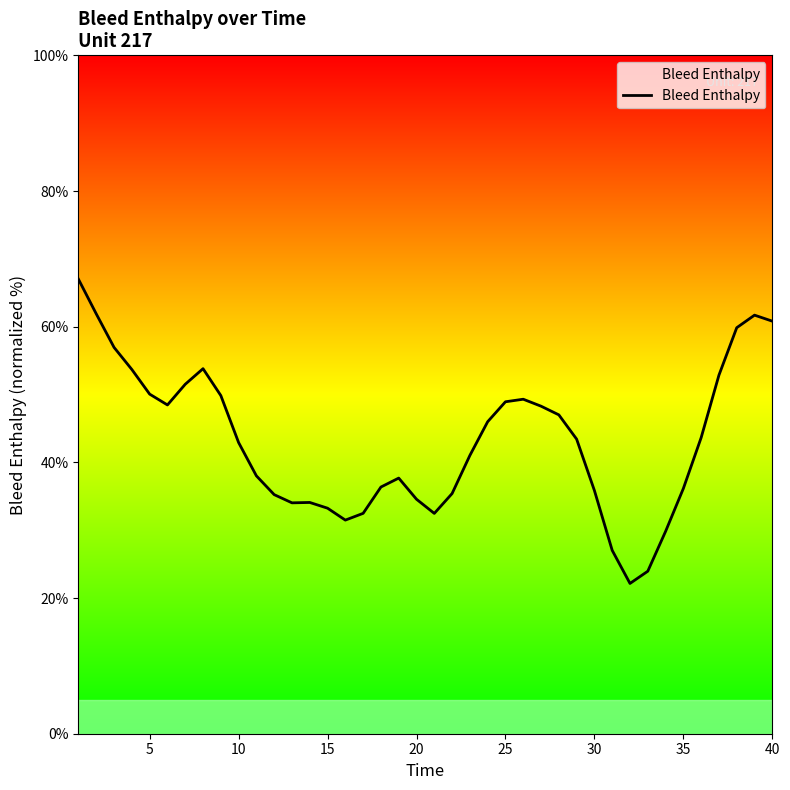

Does the chart have visible grid lines?

No